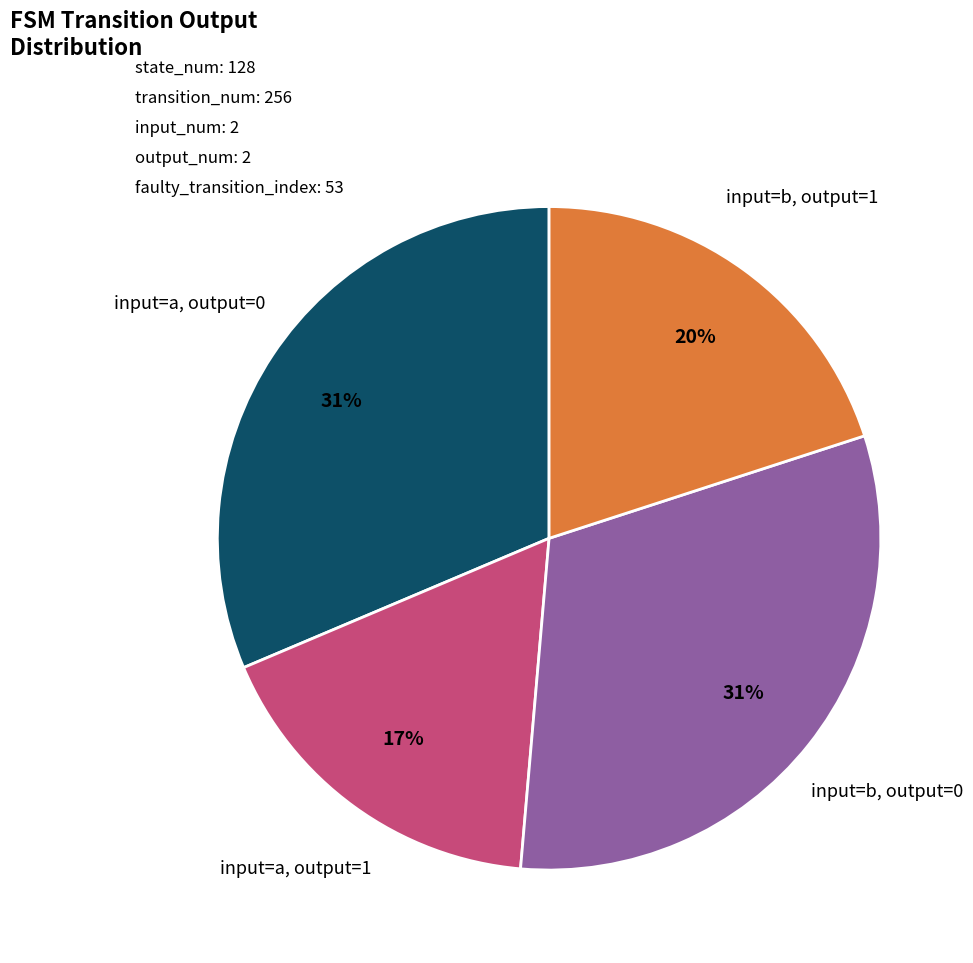

Is there any slice that represents more than half of the pie?

No